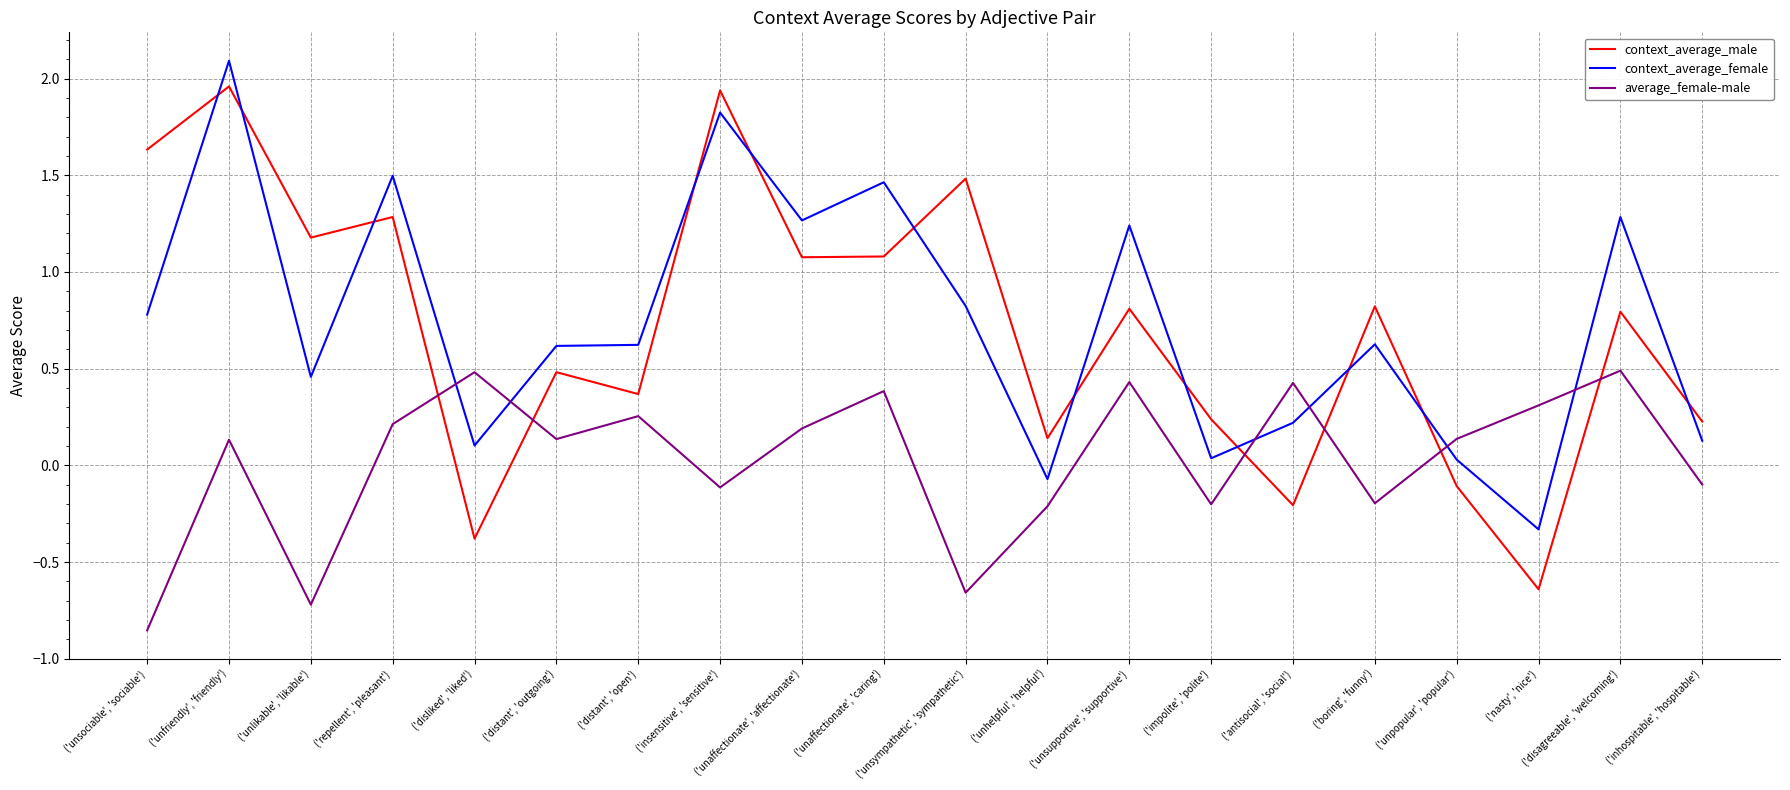

What position from the left is ('boring', 'funny')?

16